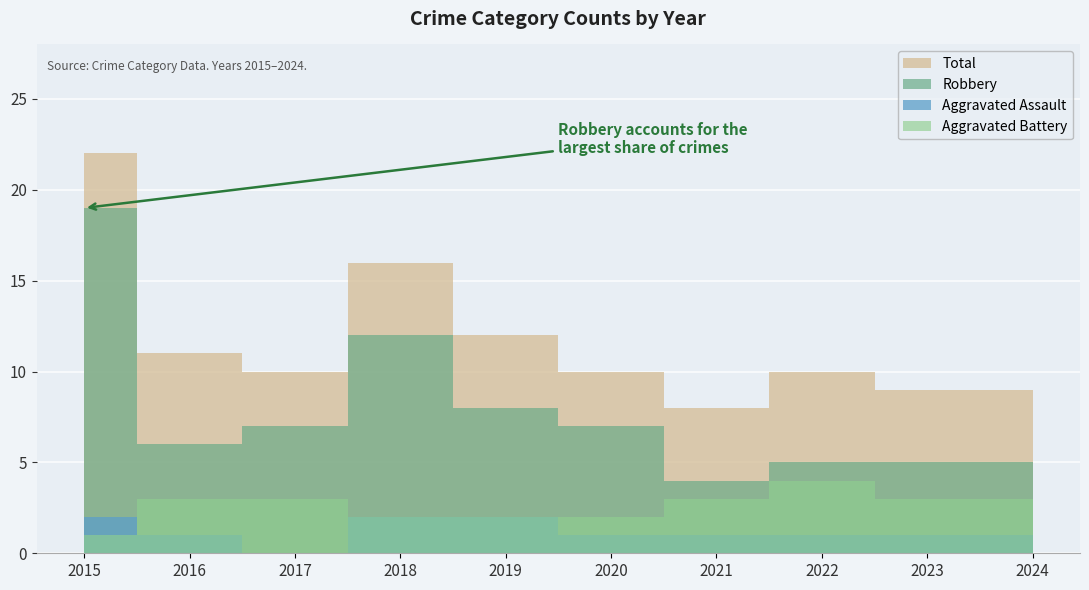

What is the spread (max minus min) of values at 2018?

14